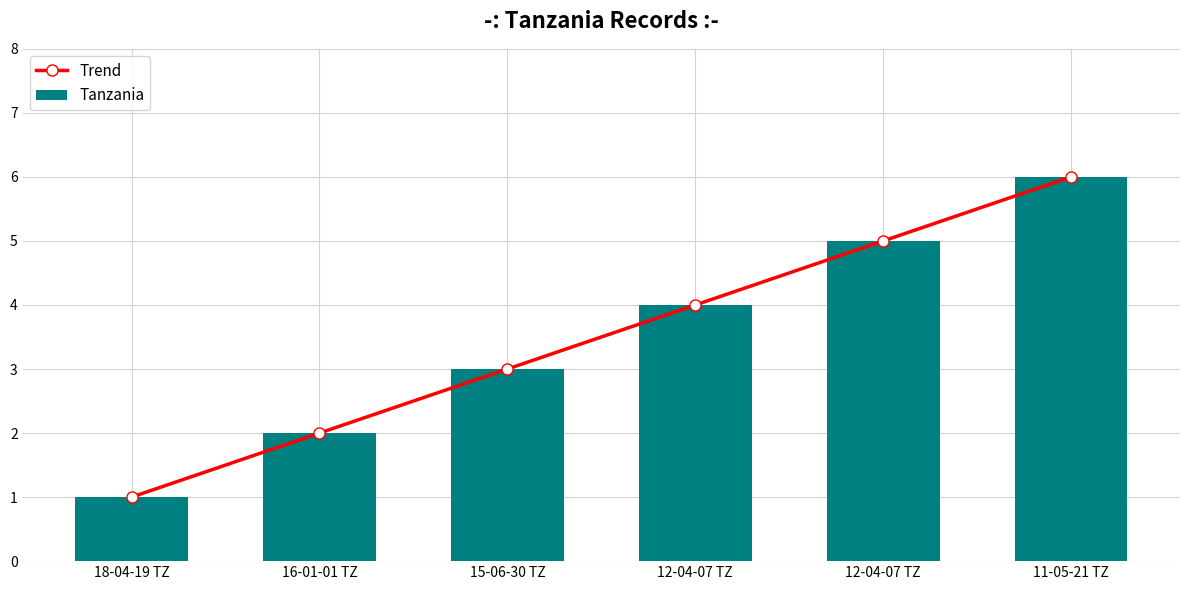

Reading left to right, transcribe all the data shown in this chart.

Trend: 18-04-19 TZ=1	16-01-01 TZ=2	15-06-30 TZ=3	12-04-07 TZ=4	12-04-07 TZ=5	11-05-21 TZ=6
Tanzania: 18-04-19 TZ=1	16-01-01 TZ=2	15-06-30 TZ=3	12-04-07 TZ=4	12-04-07 TZ=5	11-05-21 TZ=6